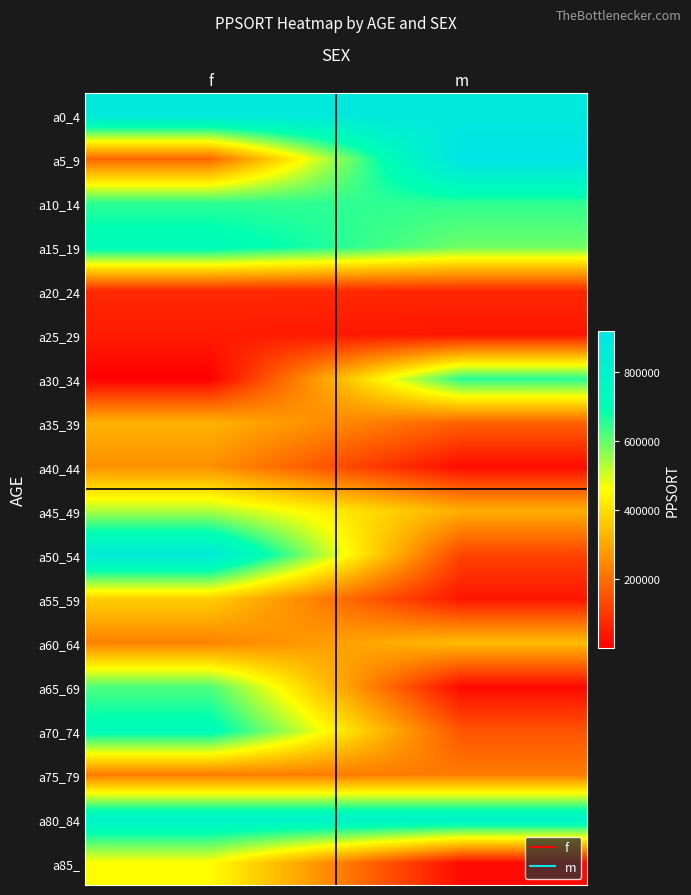

Rank the series at f from lowest to highest value.

a30_34, a25_29, a20_24, a5_9, a75_79, a60_64, a40_44, a35_39, a55_59, a85_, a45_49, a65_69, a10_14, a70_74, a15_19, a80_84, a50_54, a0_4